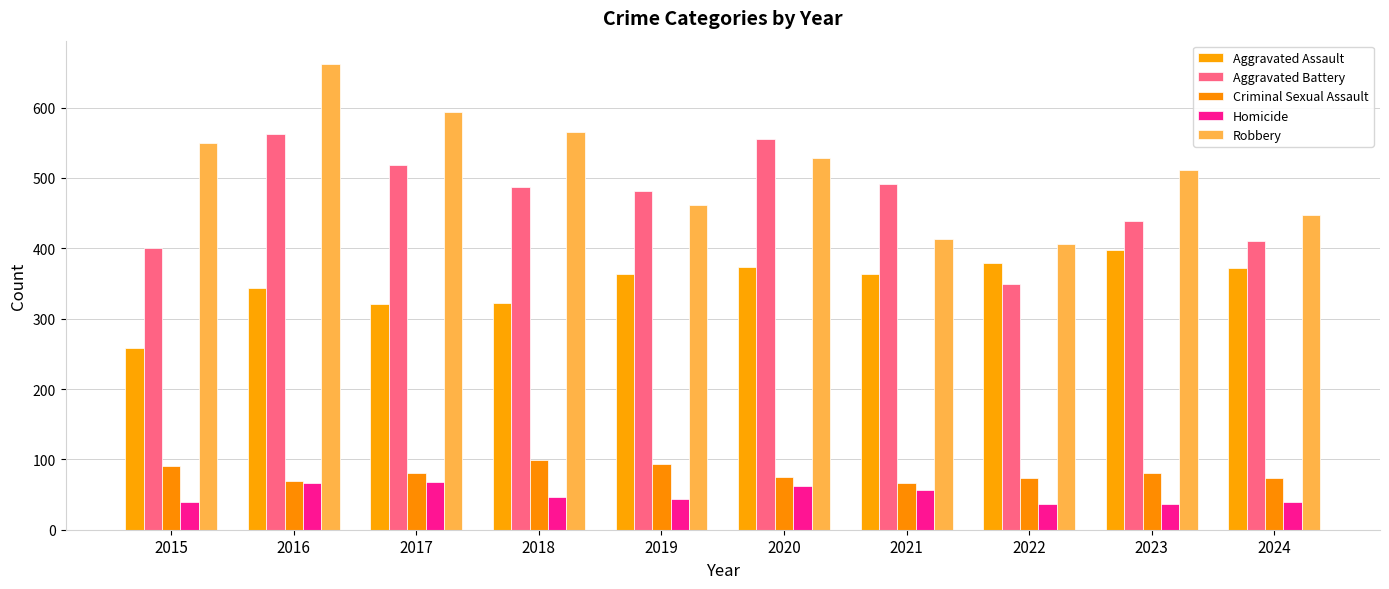

What is the smallest value displayed?

36